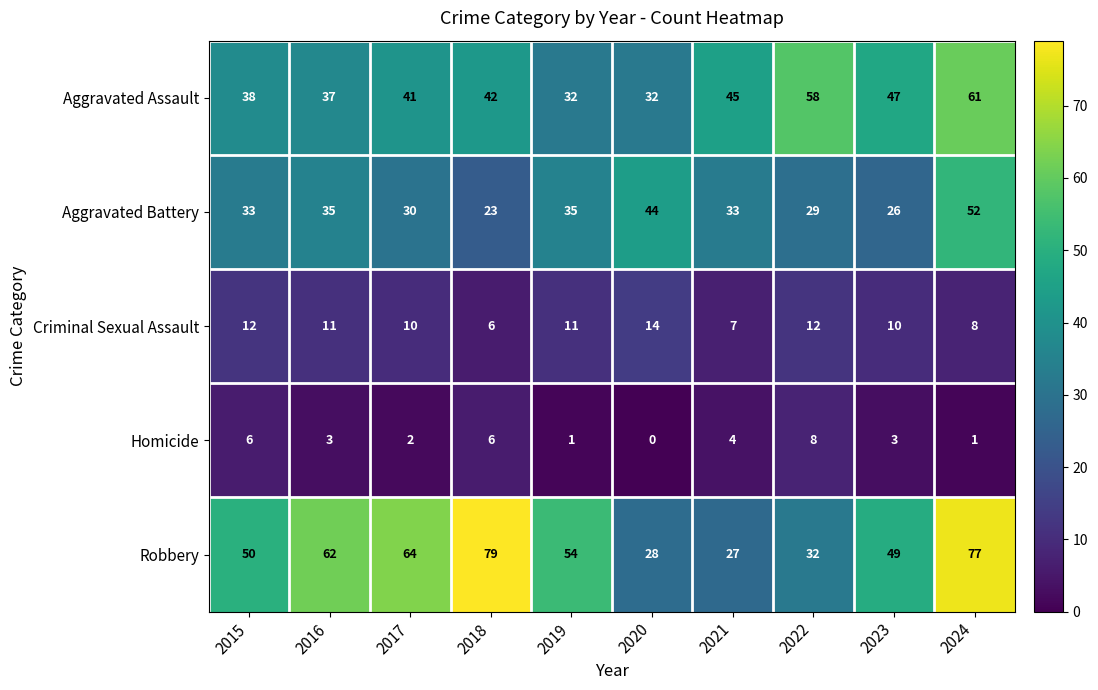

What is the spread (max minus min) of values at 2021?

41